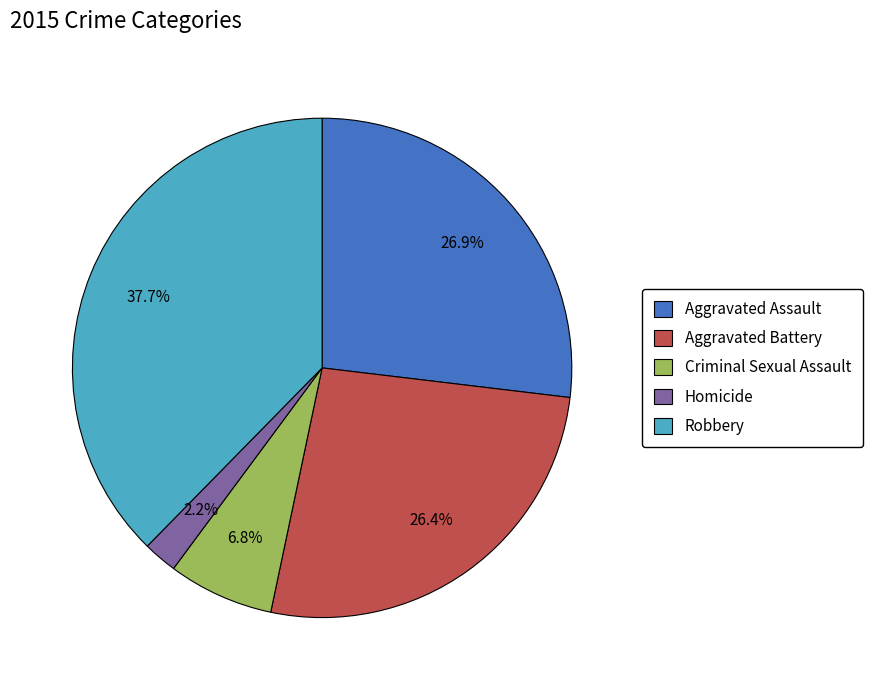

Between Criminal Sexual Assault and Robbery, which is larger?

Robbery